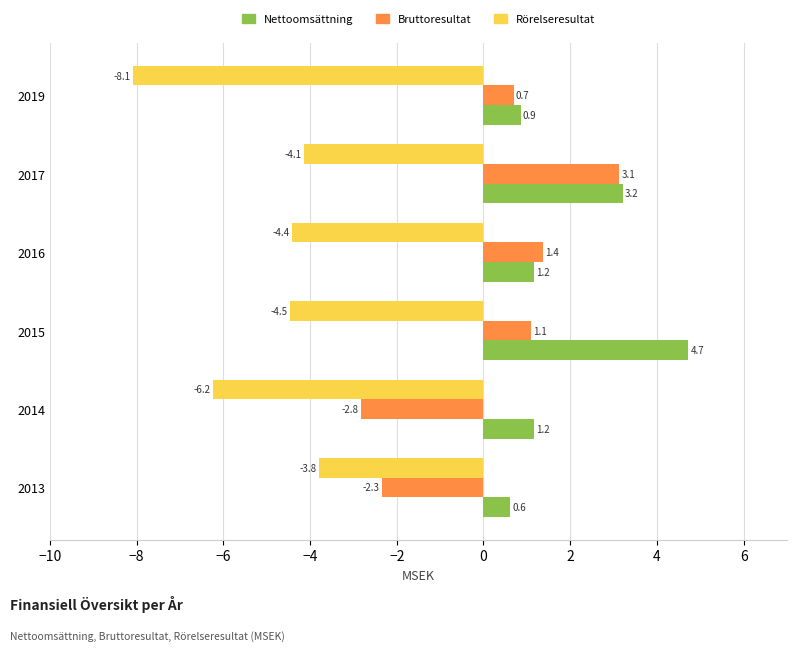

What are all the series names shown in the legend?

Nettoomsättning, Bruttoresultat, Rörelseresultat